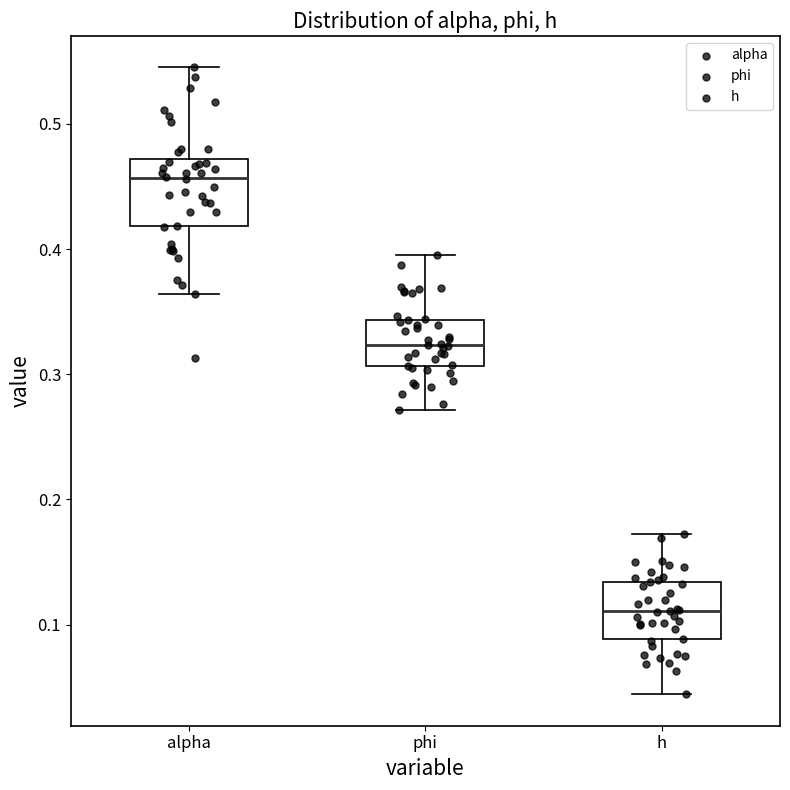

Reading left to right, transcribe this box plot: for each box, give where its median line is, the range the box spans, and where its two whiskers end, as read against the y-axis. The values are not printed on the chart, so give them approximately, as read against the axis.

alpha: median 0.46, box 0.42 to 0.47, whiskers 0.36 to 0.55
phi: median 0.32, box 0.31 to 0.34, whiskers 0.27 to 0.40
h: median 0.11, box 0.09 to 0.13, whiskers 0.04 to 0.17